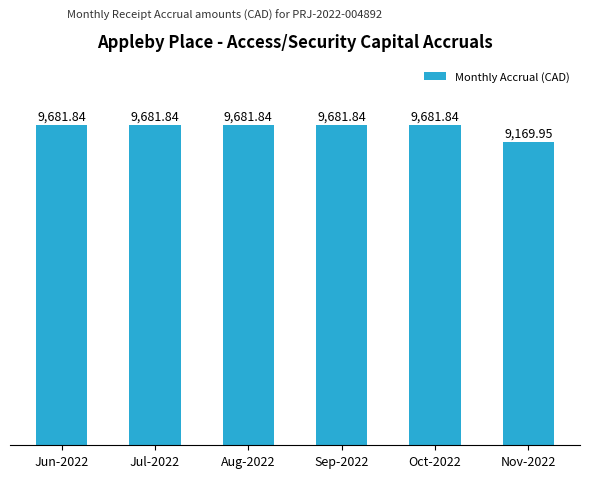

Where does the data first go above 9681?

Jun-2022